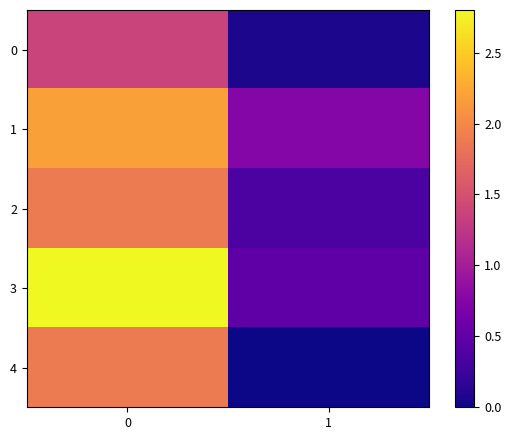

Which series has the largest range (max minus min)?

3